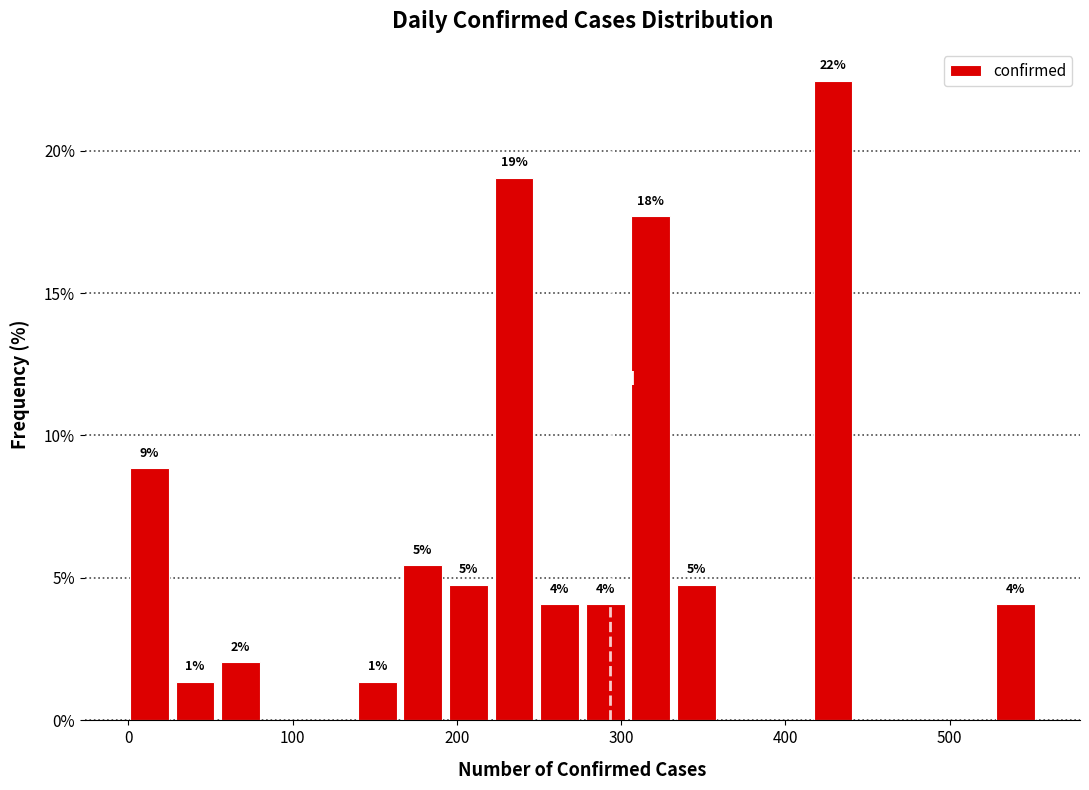

Read against the x-axis, roughly where is the centre of the tallest bar?

430